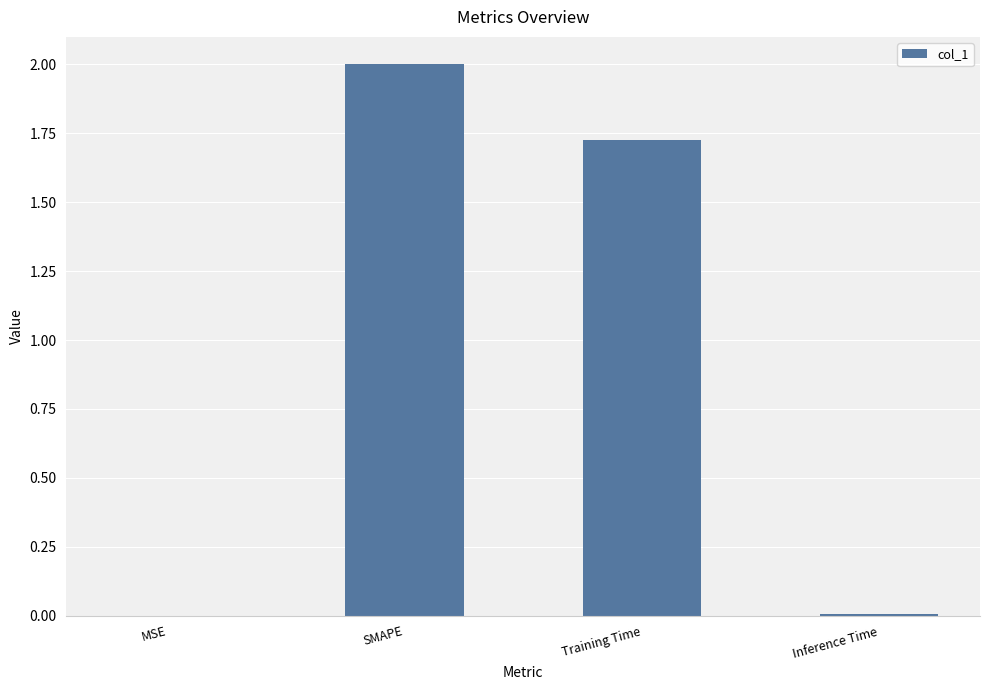

Between Training Time and MSE, which is larger?

Training Time